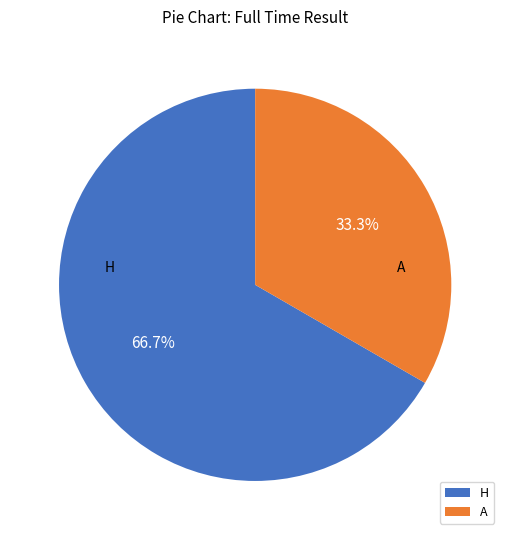

Which slice is the smallest?

A